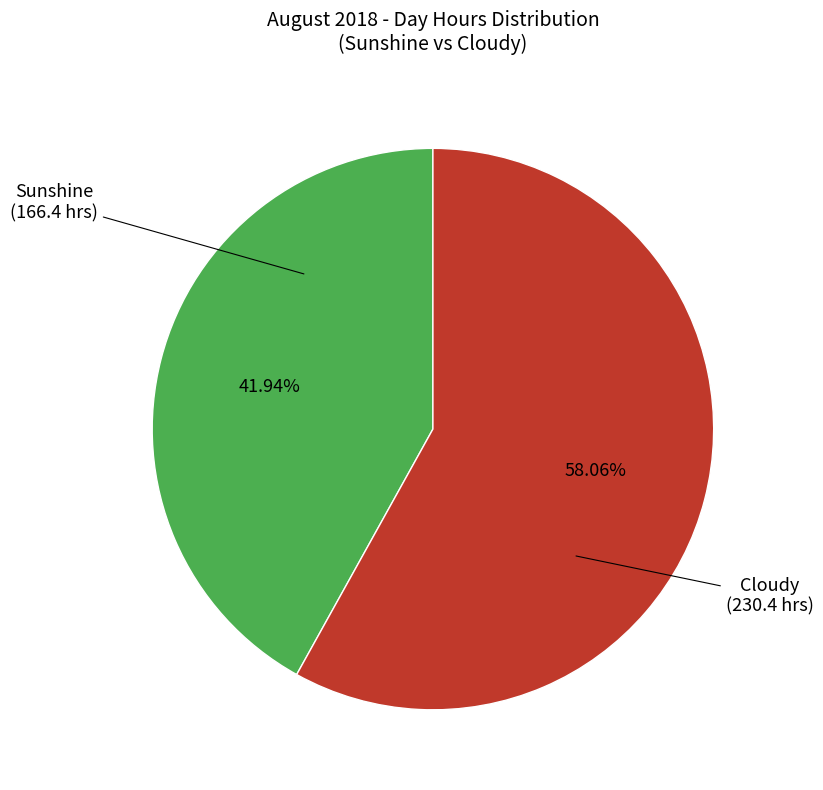

Is there a majority slice in this chart?

Yes